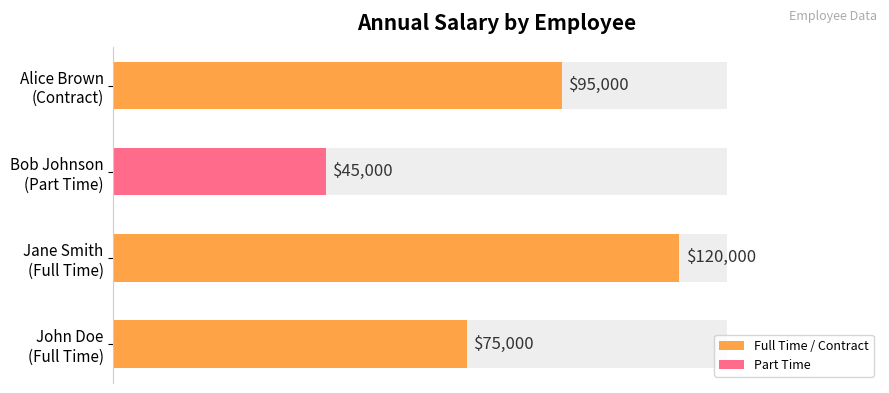

Reading left to right, list all the values displayed in this chart.

75000	120000	45000	95000